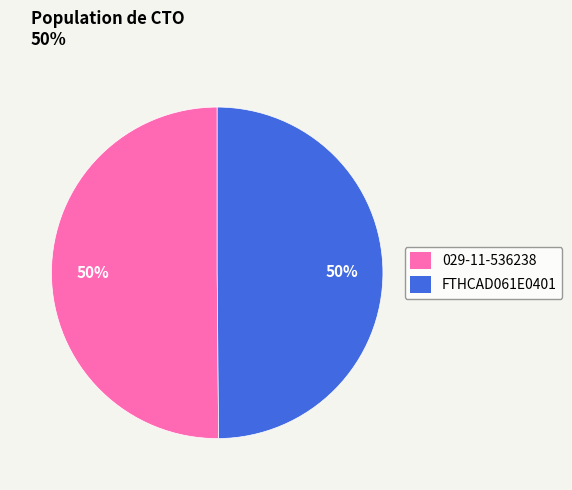

How many segments does this pie chart have?

2